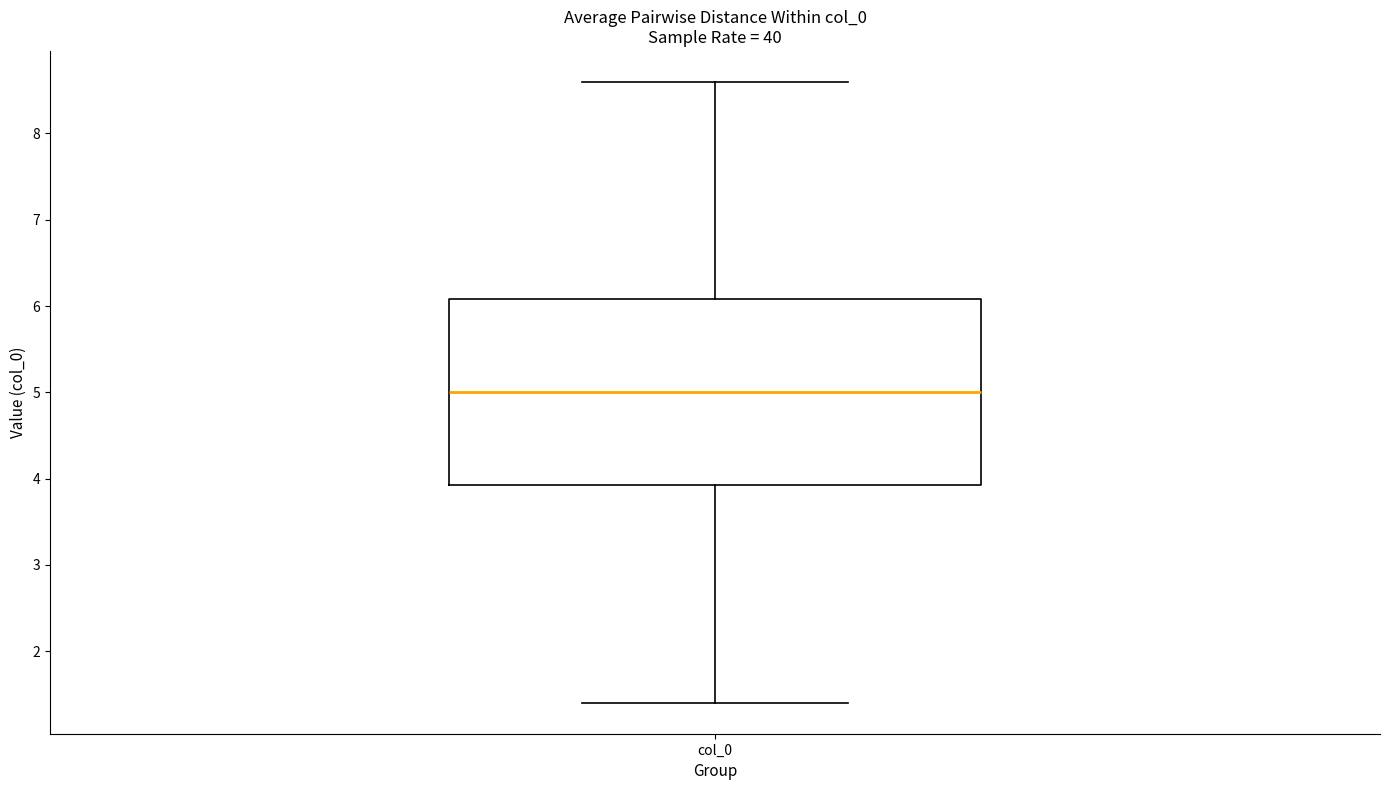

Where does the lower whisker of the box for col_0 end on the y-axis? The values are not printed on the chart, so give them approximately, as read against the axis.

1.4